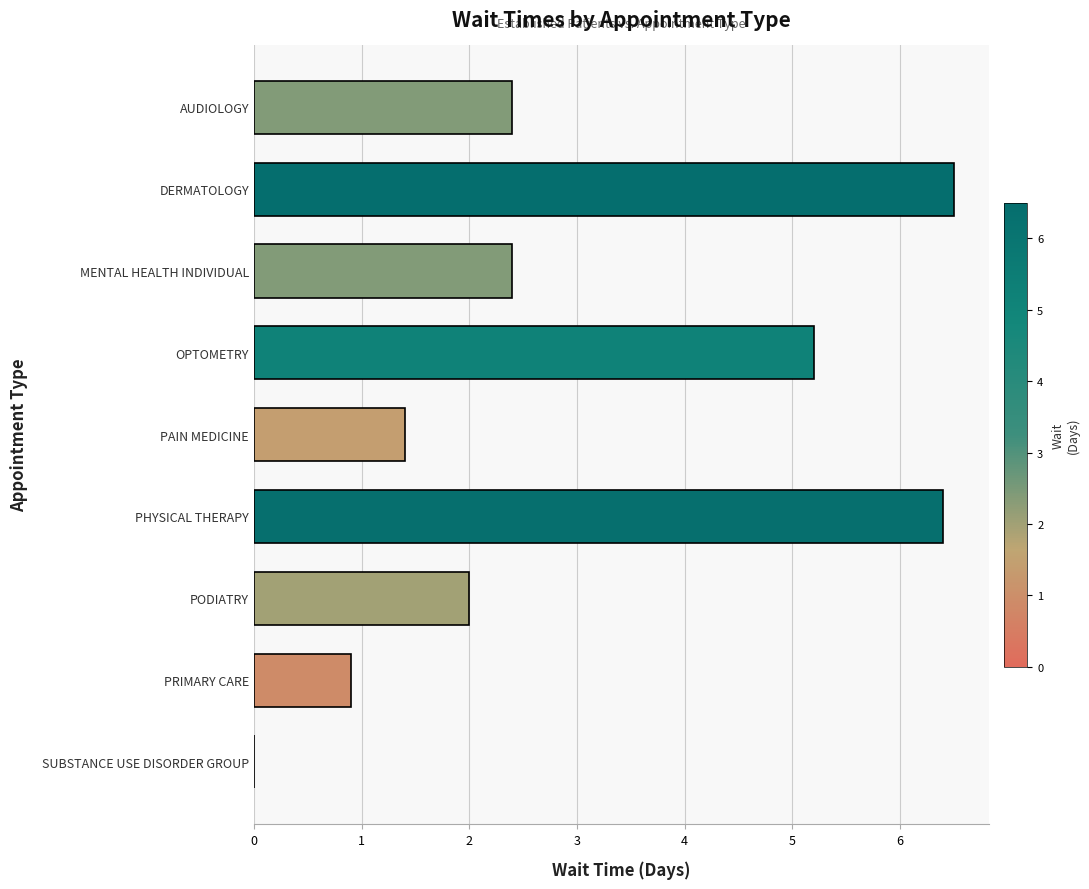

True or false: the data shows 3.5 at MENTAL HEALTH INDIVIDUAL.

False